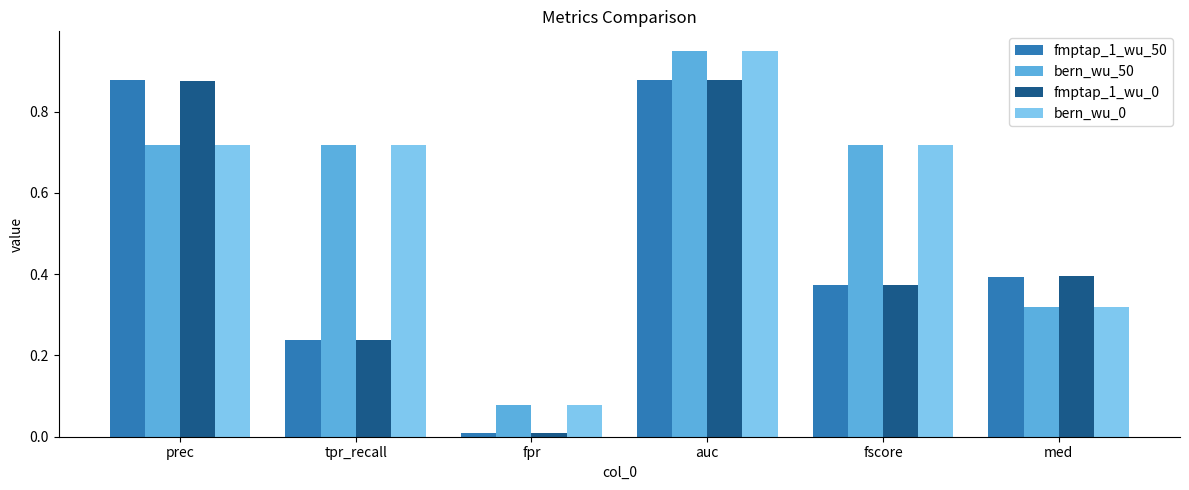

What is the average value of the bern_wu_50 series?

0.6